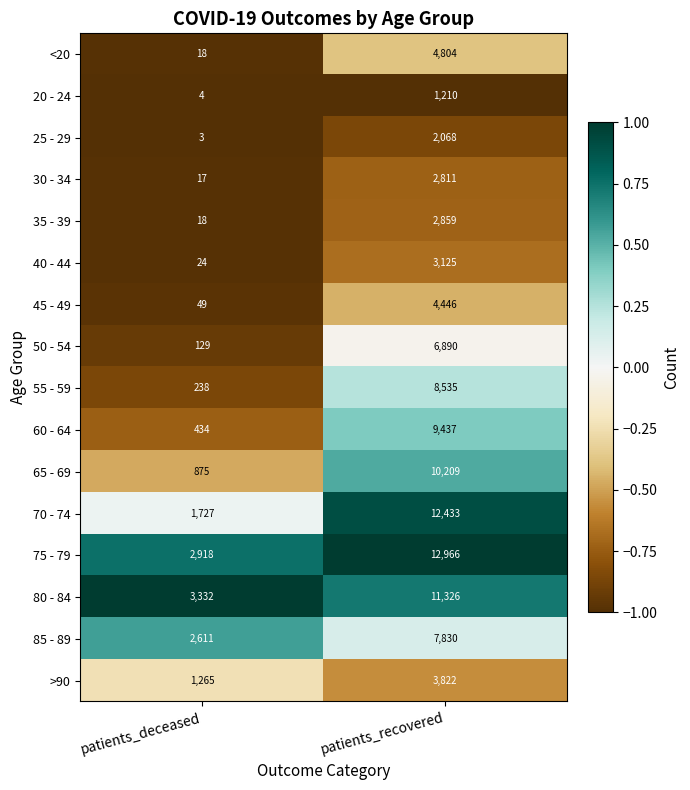

How many categories are shown in the chart?

2